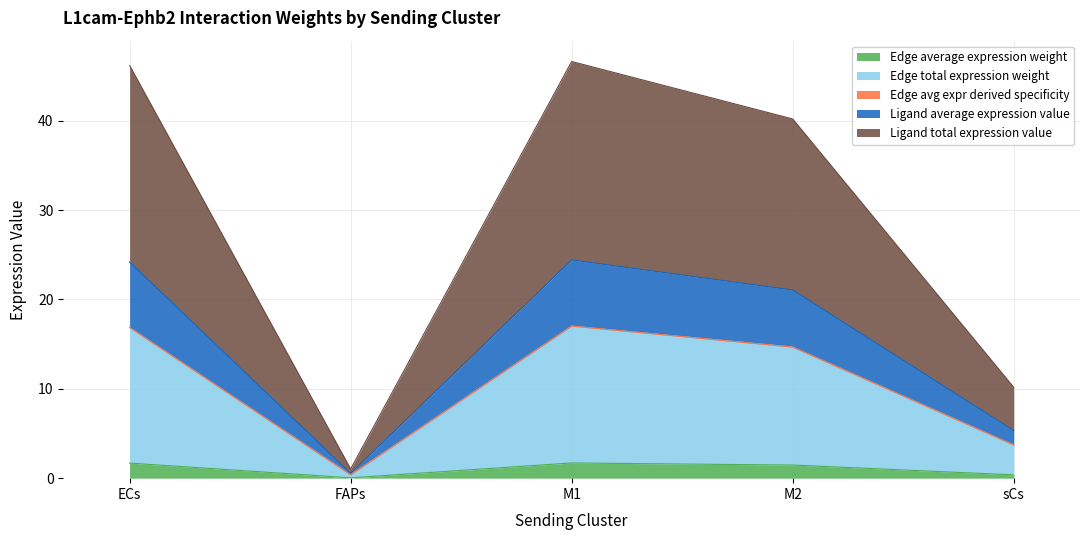

At which label does Edge average expression weight reach its peak?

M1